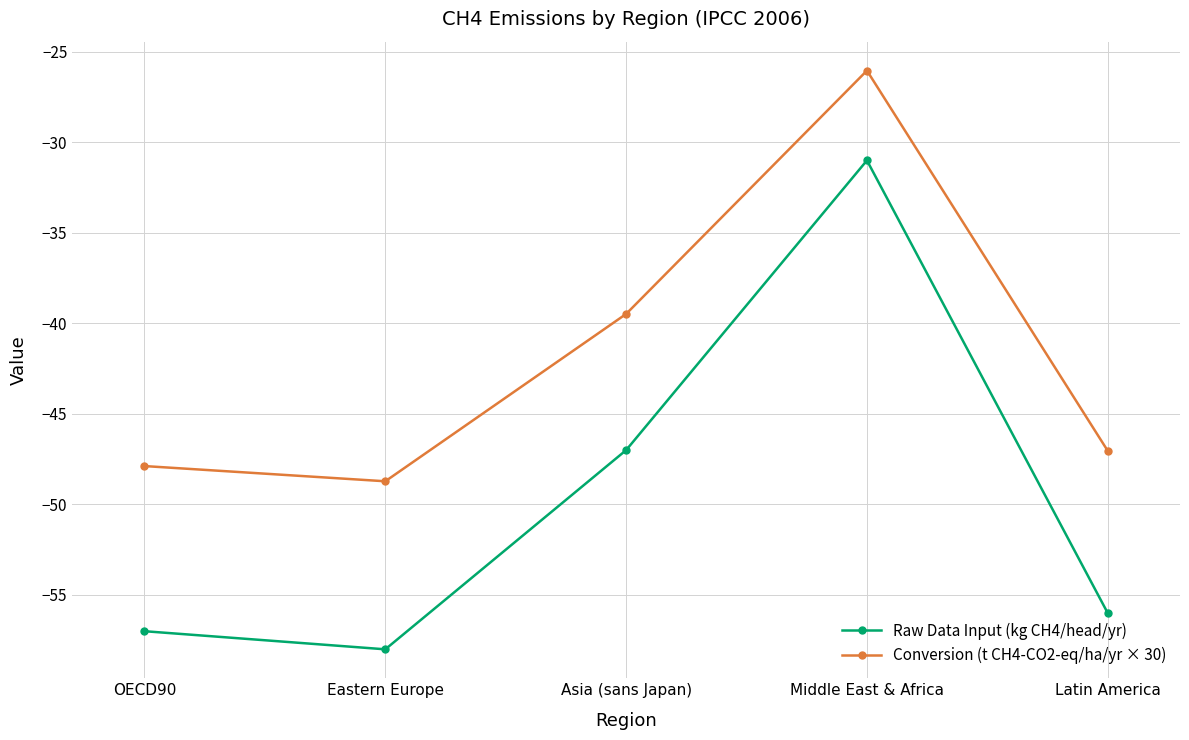

How many series are shown in this chart?

2